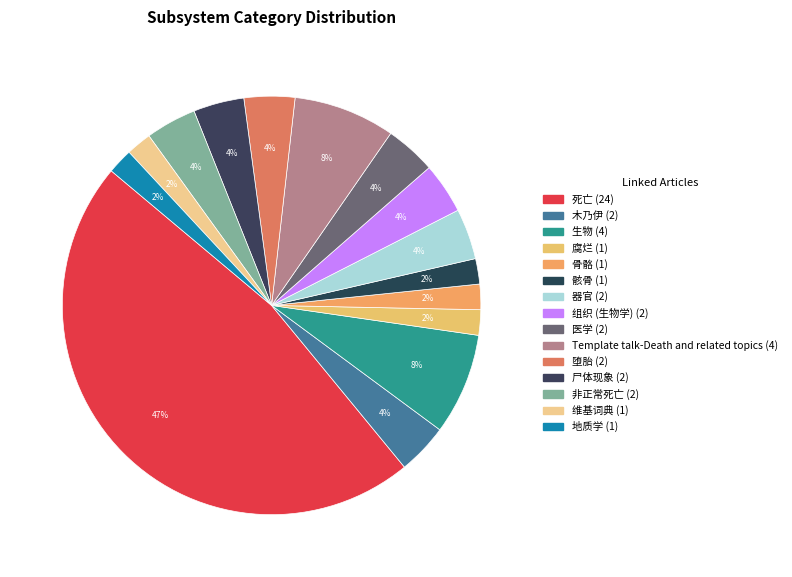

What percentage is the Template talk-Death and related topics slice, to the nearest percent?

8%